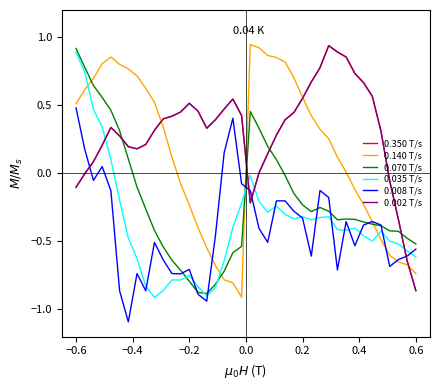

Does the chart have visible grid lines?

No